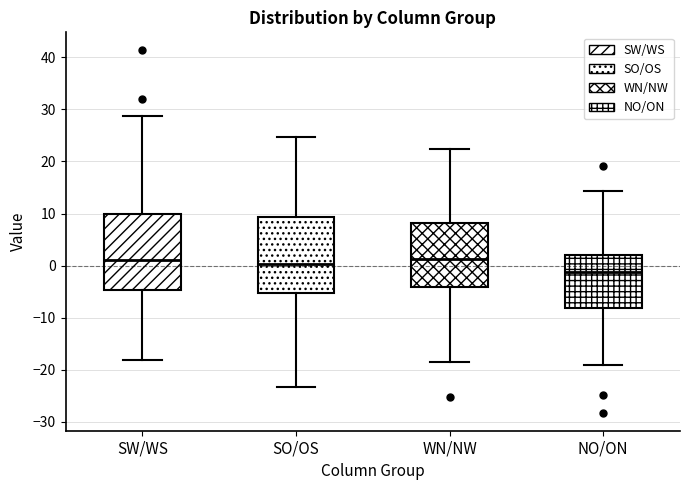

Reading left to right, transcribe this box plot: for each box, give where its median line is, the range the box spans, and where its two whiskers end, as read against the y-axis. The values are not printed on the chart, so give them approximately, as read against the axis.

SW/WS: median 1, box -5 to 10, whiskers -18 to 29
SO/OS: median 0, box -5 to 9, whiskers -23 to 25
WN/NW: median 1, box -4 to 8, whiskers -19 to 22
NO/ON: median -1, box -8 to 2, whiskers -19 to 14